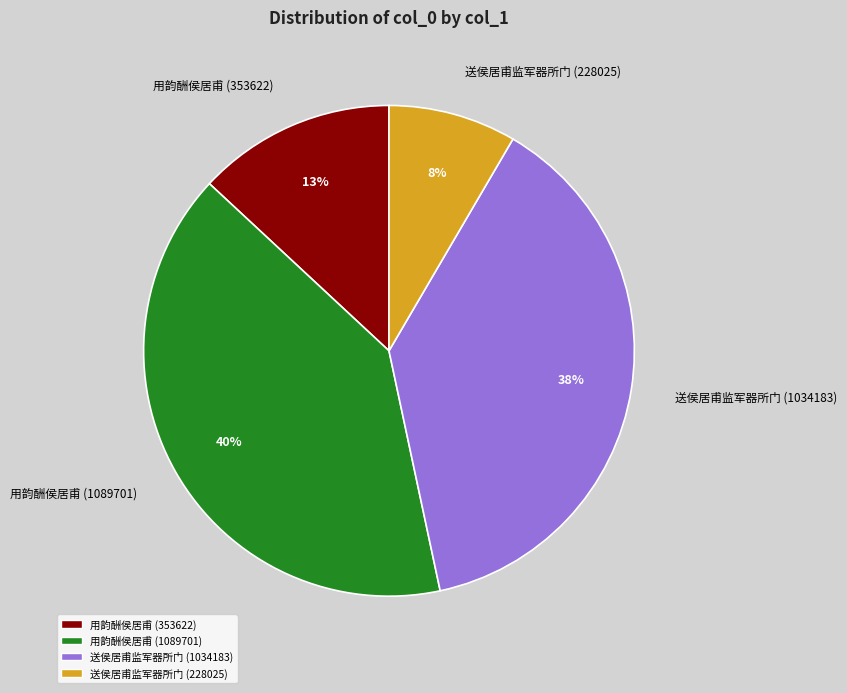

What is the ratio of the value at 用韵酬侯居甫 (1089701) to the value at 送侯居甫监军器所门 (1034183)?

1.1